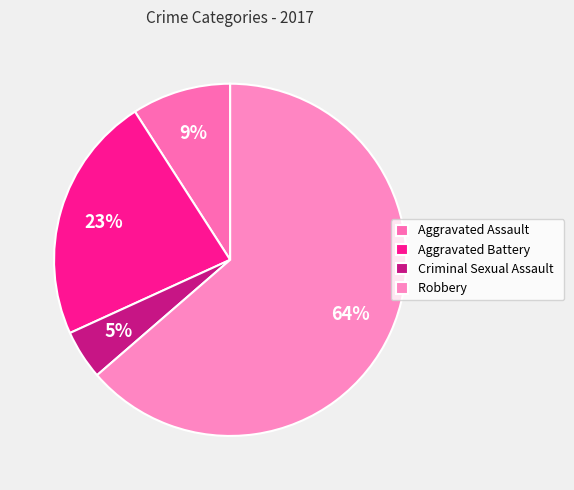

Does Aggravated Battery represent more than half of the total?

No